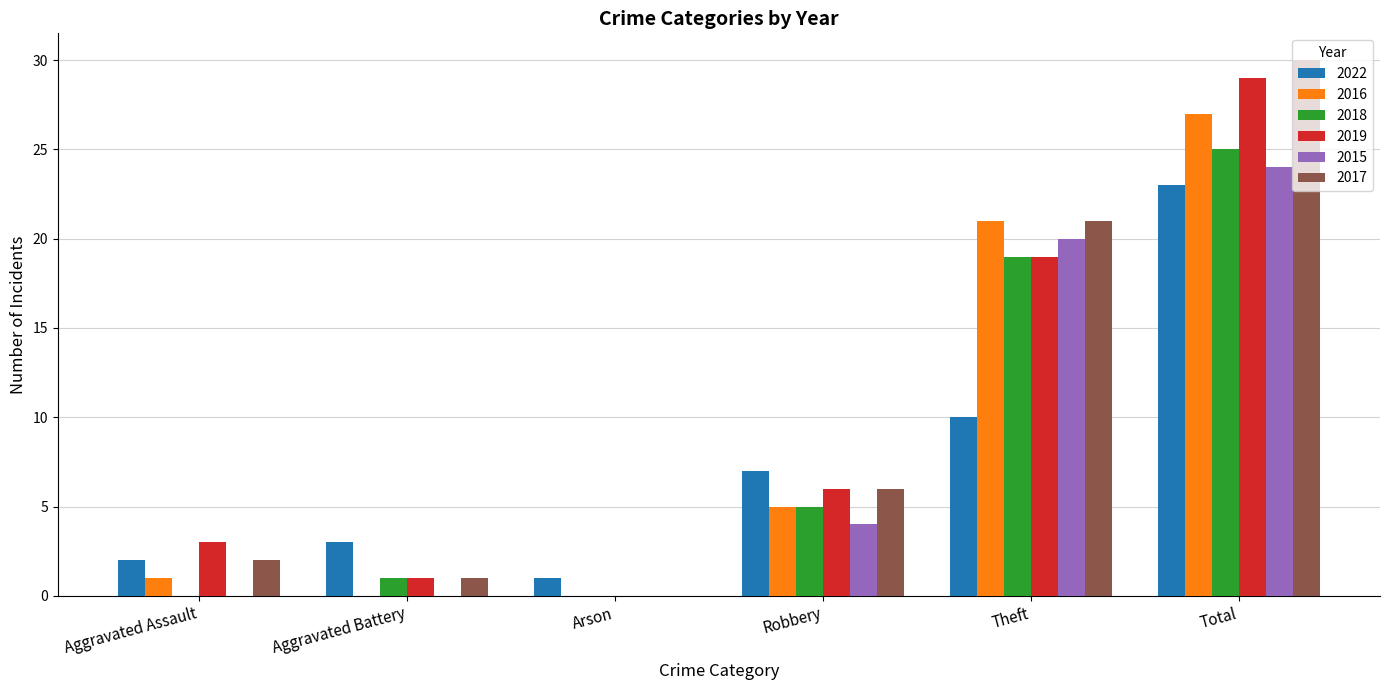

Which series has the largest range (max minus min)?

2017